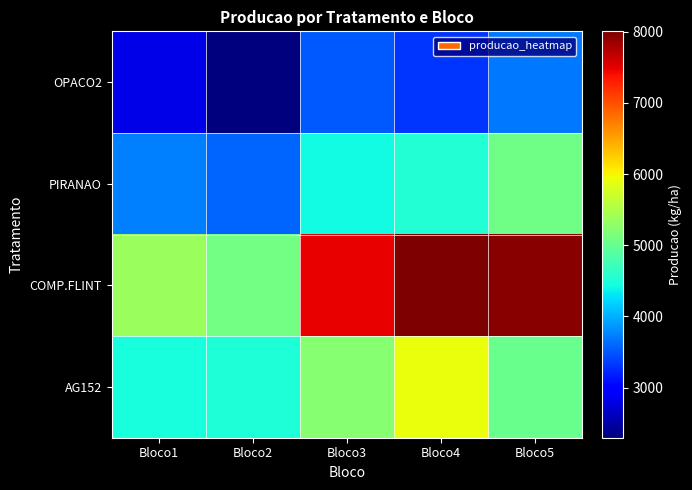

What is the spread (max minus min) of values at Bloco2?

2810